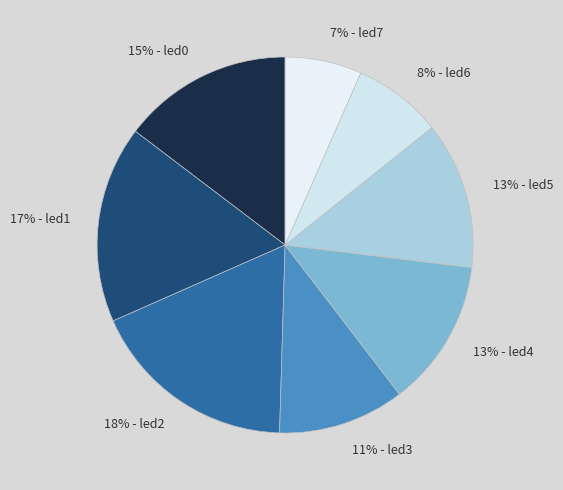

To the nearest percent, what is the difference between the 17% - led1 and 13% - led4 slice percentages?

4%